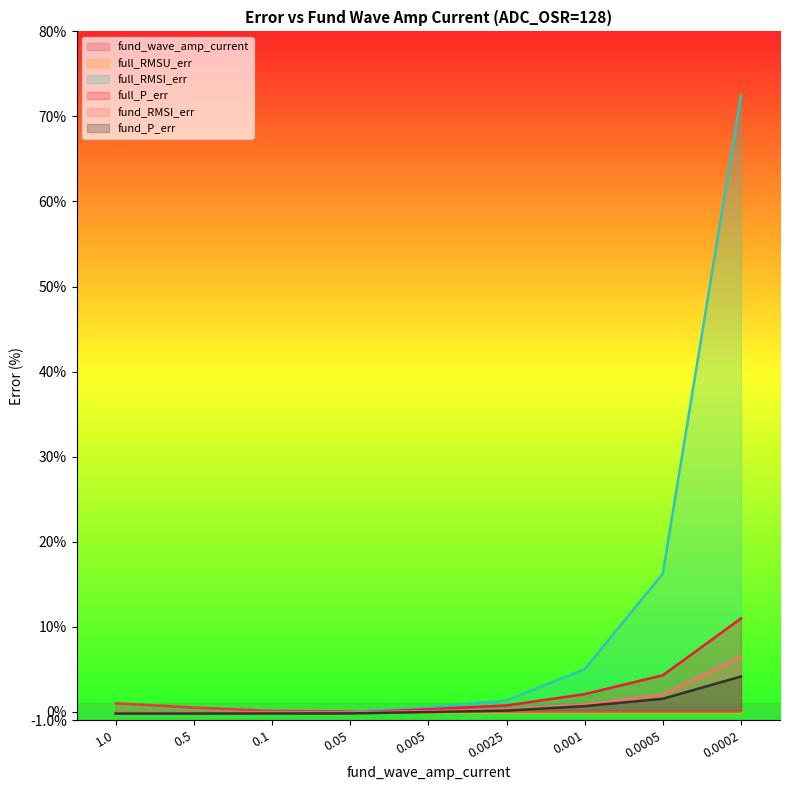

What is the average value of the full_RMSI_err series?

10.6